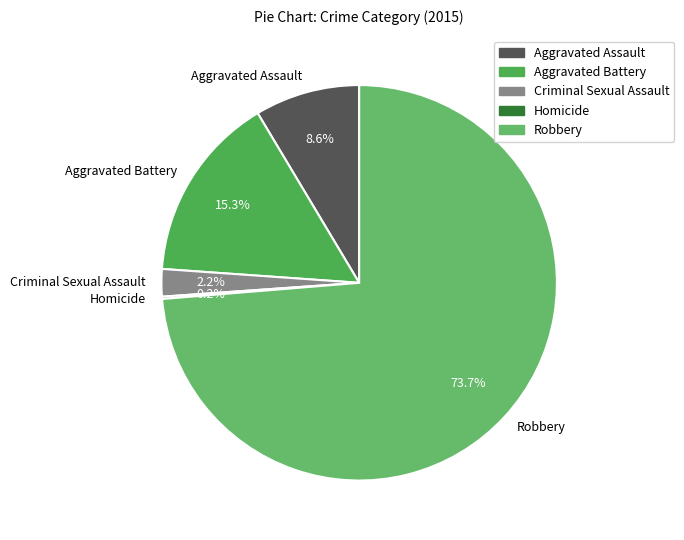

Which slice is the largest?

Robbery